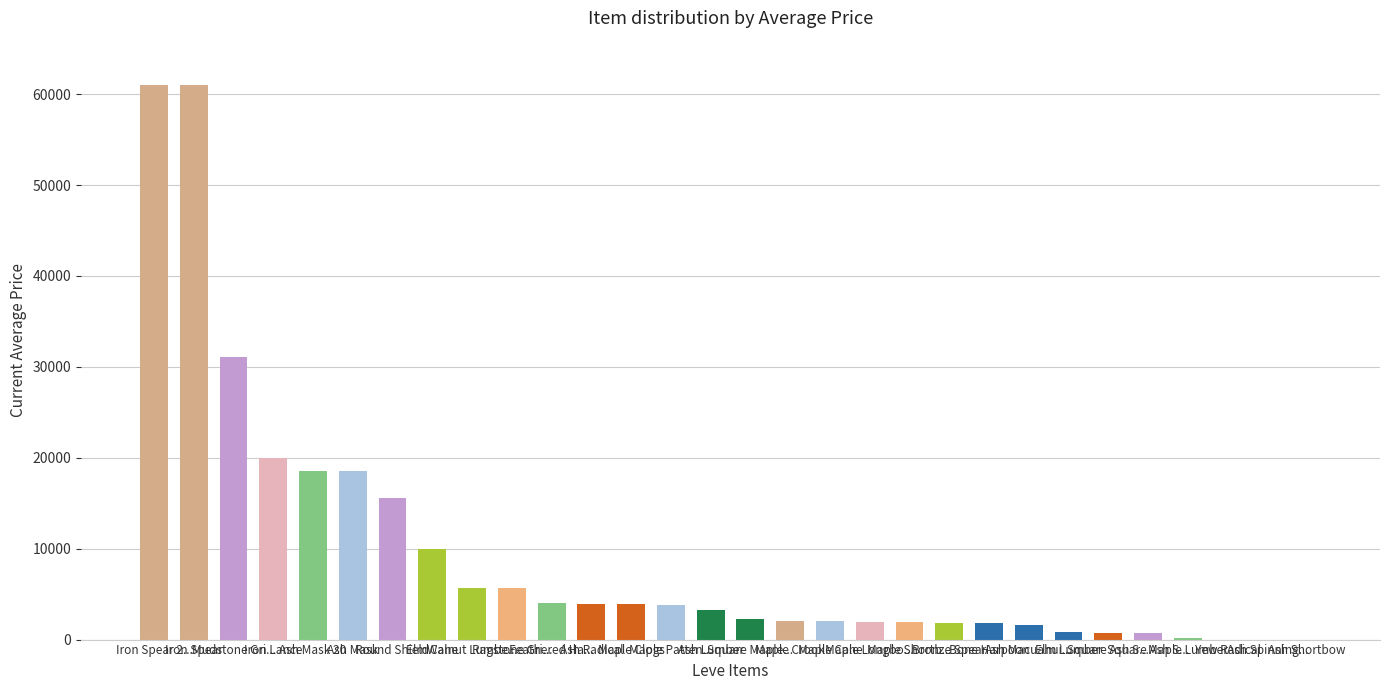

How many data points does each series have?

30